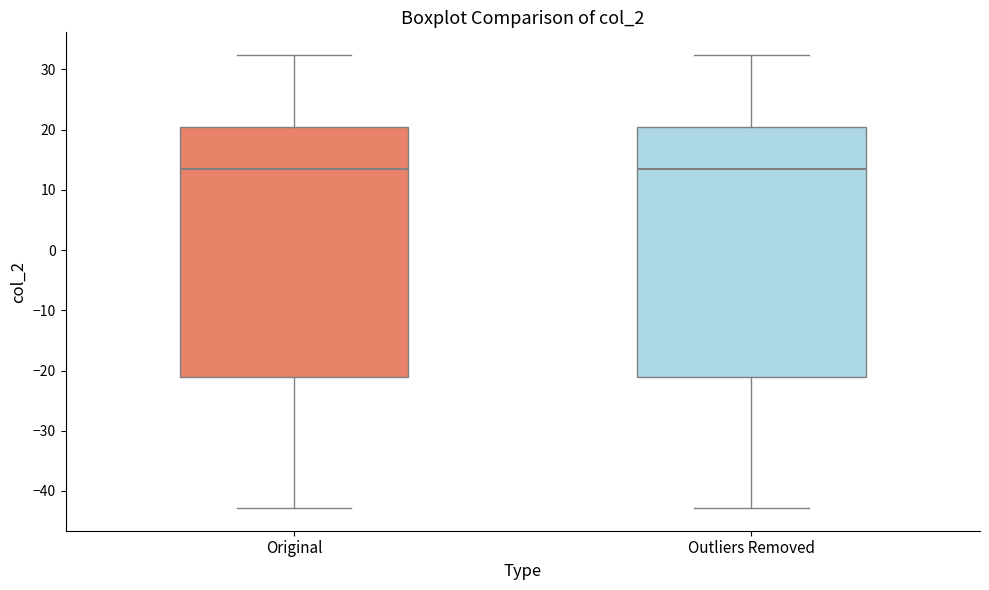

Reading left to right, transcribe this box plot: for each box, give where its median line is, the range the box spans, and where its two whiskers end, as read against the y-axis. The values are not printed on the chart, so give them approximately, as read against the axis.

Original: median 13, box -21 to 20, whiskers -43 to 32
Outliers Removed: median 13, box -21 to 20, whiskers -43 to 32